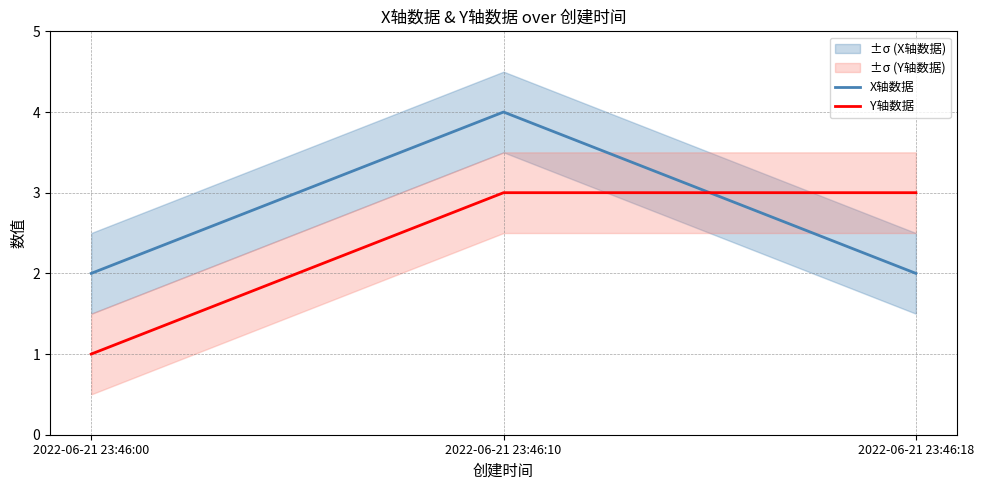

Which category has the highest value in the X轴数据 series?

2022-06-21 23:46:10